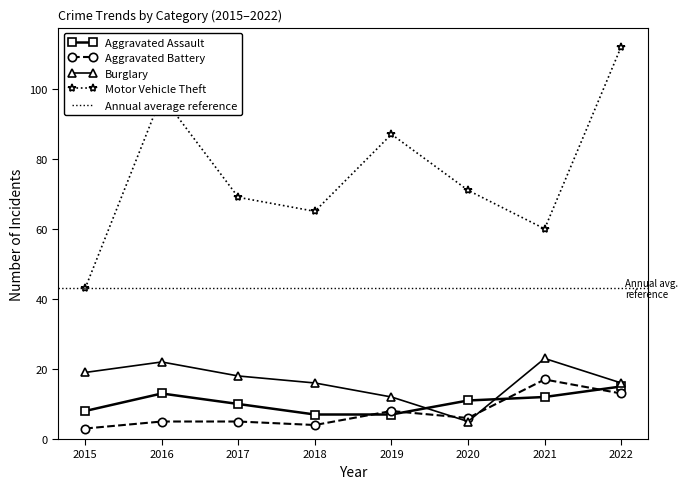

Reading left to right, extract all data points from this chart.

Aggravated Assault: 8	13	10	7	7	11	12	15
Aggravated Battery: 3	5	5	4	8	6	17	13
Burglary: 19	22	18	16	12	5	23	16
Motor Vehicle Theft: 43	98	69	65	87	71	60	112